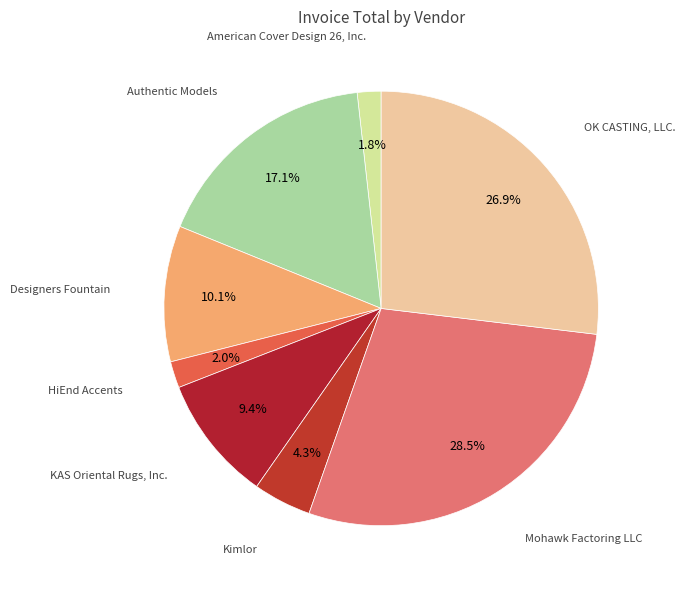

Which category has the smallest portion of the pie?

American Cover Design 26, Inc.